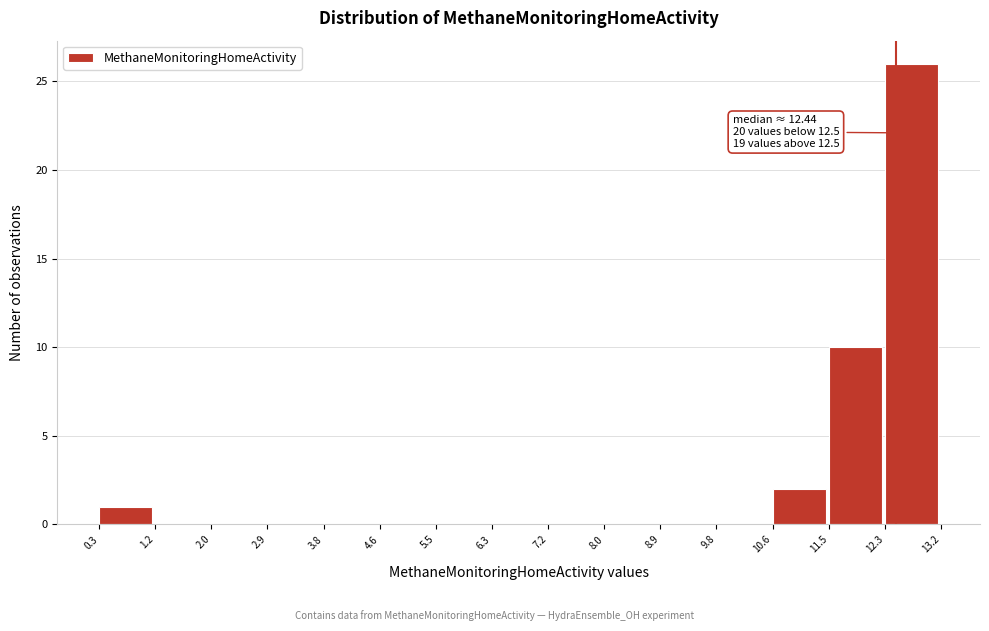

Which range on the x-axis has the tallest bar?

12.3 to 13.2